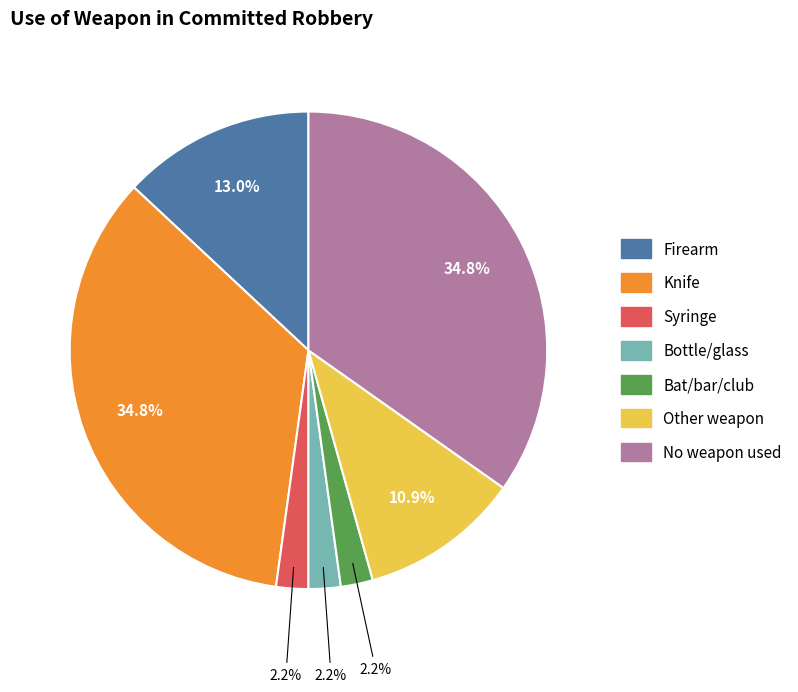

True or false: Bat/bar/club accounts for 2% of the total.

True